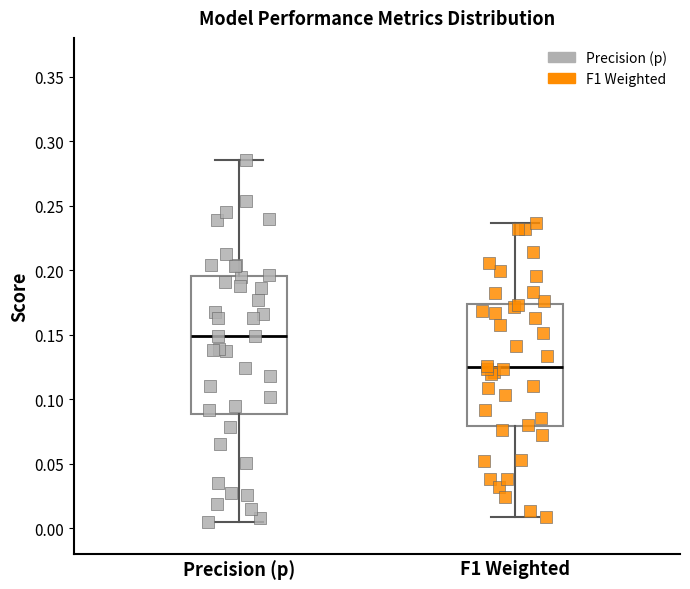

Which box is the tallest, from its lower edge to its upper edge?

Precision (p)